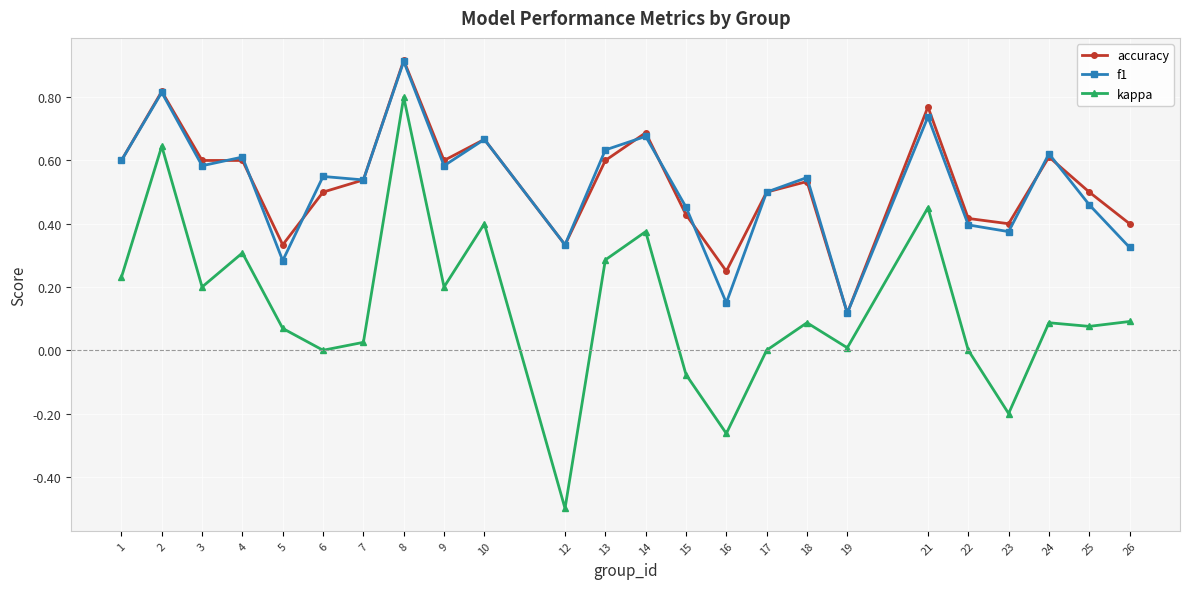

The accuracy series shows 0.2 at 16. True or false?

True